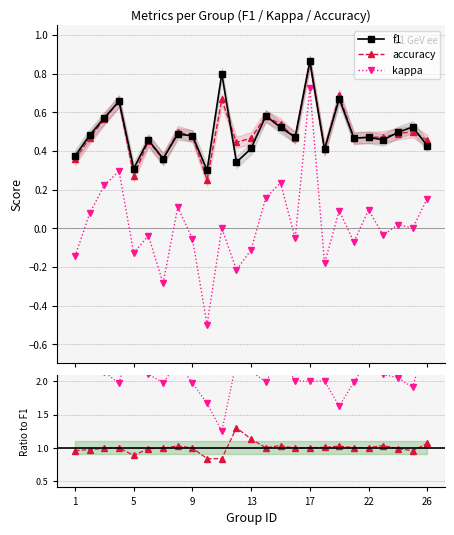

True or false: accuracy has more than 2 points higher than both neighbors.

True